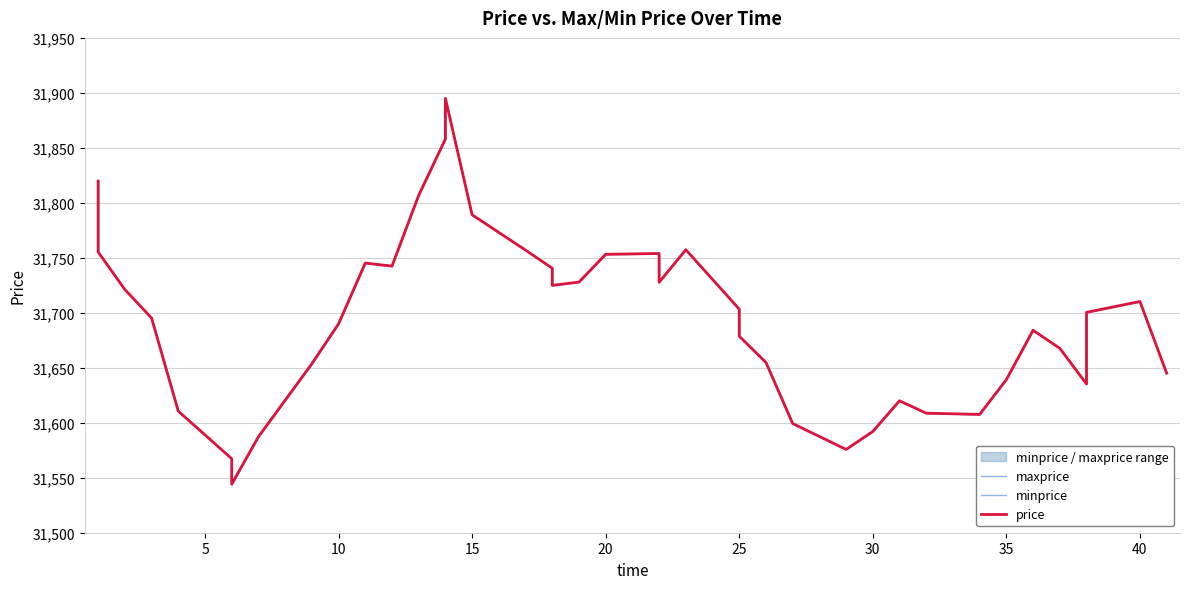

What are all the series names shown in the legend?

maxprice, minprice, price